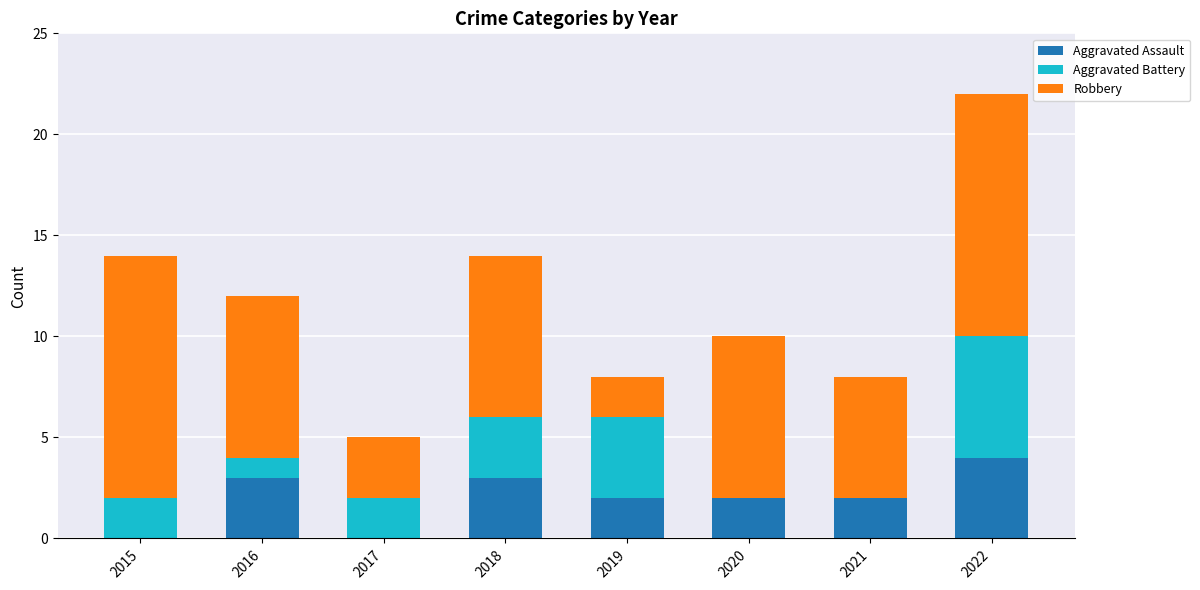

How many distinct data groups are displayed?

3